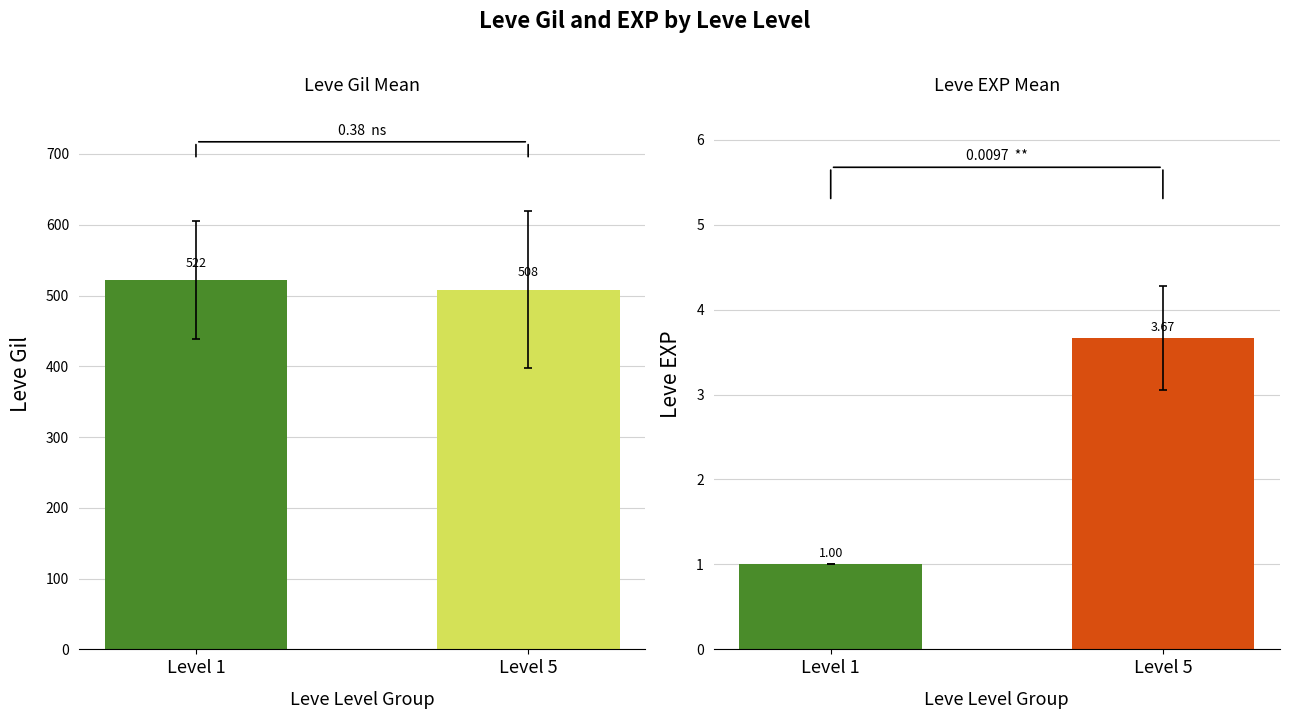

How many Leve EXP values are between 1 and 3?

1